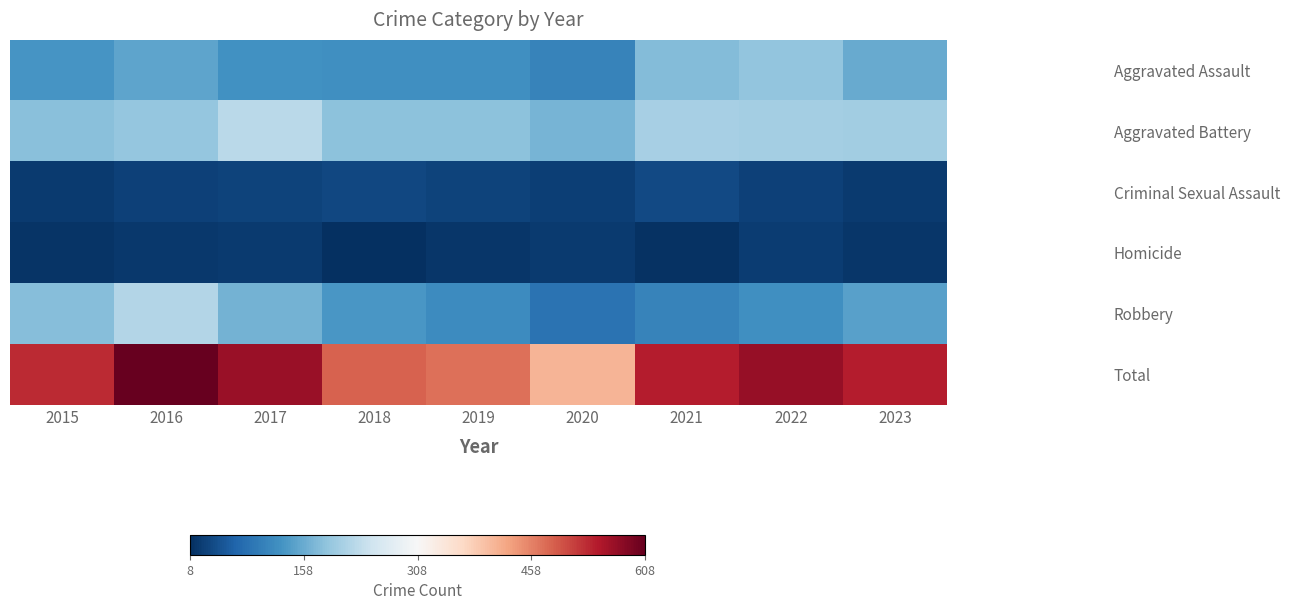

Reading left to right, what are all the values shown in this chart?

Aggravated Assault: 2015=132	2016=149	2017=126	2018=124	2019=124	2020=108	2021=179	2022=190	2023=157
Aggravated Battery: 2015=183	2016=193	2017=226	2018=184	2019=184	2020=168	2021=208	2022=205	2023=203
Criminal Sexual Assault: 2015=21	2016=28	2017=30	2018=35	2019=30	2020=25	2021=37	2022=27	2023=21
Homicide: 2015=15	2016=18	2017=20	2018=8	2019=16	2020=22	2021=12	2022=24	2023=16
Robbery: 2015=180	2016=220	2017=166	2018=134	2019=120	2020=87	2021=108	2022=123	2023=146
Total: 2015=531	2016=608	2017=568	2018=485	2019=474	2020=410	2021=544	2022=569	2023=543